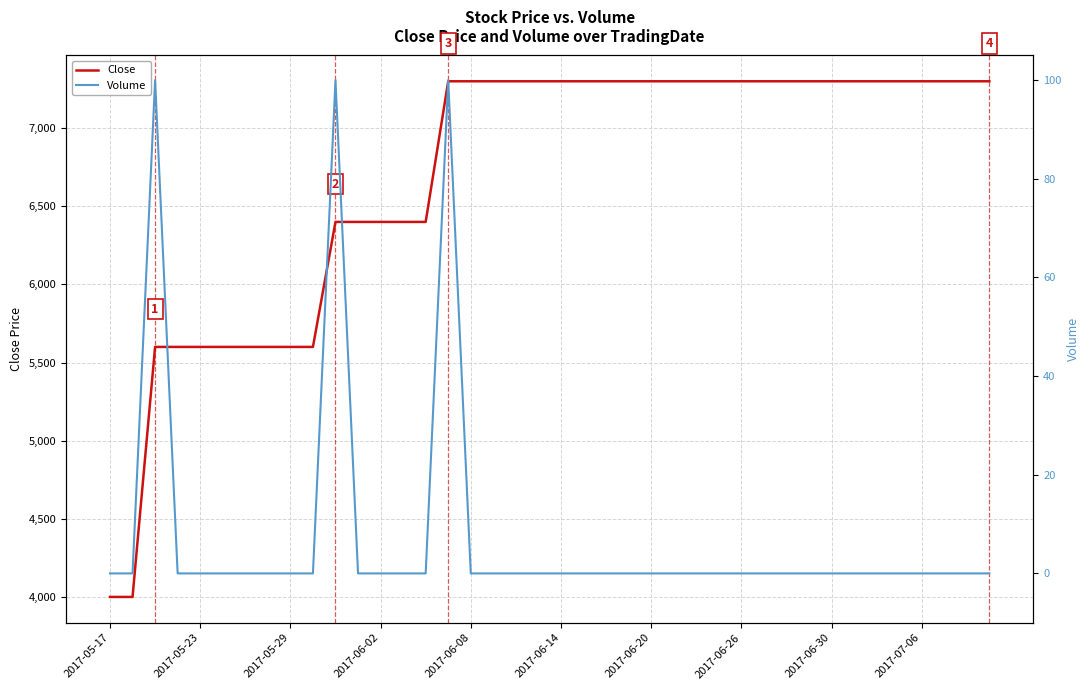

Reading right to left, extract all data points from this chart.

Close: 7300	7300	7300	7300	7300	7300	7300	7300	7300	7300	7300	7300	7300	7300	7300	7300	7300	7300	7300	7300	7300	7300	7300	7300	7300	6400	6400	6400	6400	6400	5600	5600	5600	5600	5600	5600	5600	5600	4000	4000
Volume: 0	0	0	0	0	0	0	0	0	0	0	0	0	0	0	0	0	0	0	0	0	0	0	0	100	0	0	0	0	100	0	0	0	0	0	0	0	100	0	0